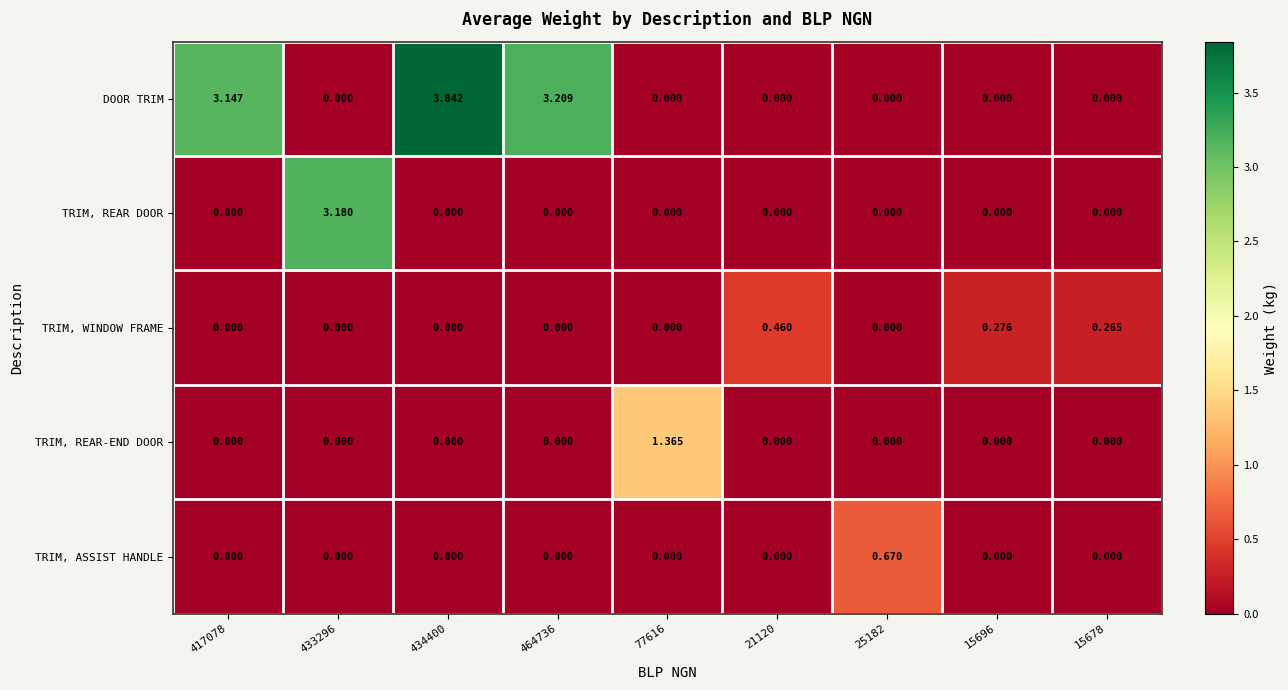

List the series in order of their peak value, highest first.

DOOR TRIM, TRIM, REAR DOOR, TRIM, REAR-END DOOR, TRIM, ASSIST HANDLE, TRIM, WINDOW FRAME